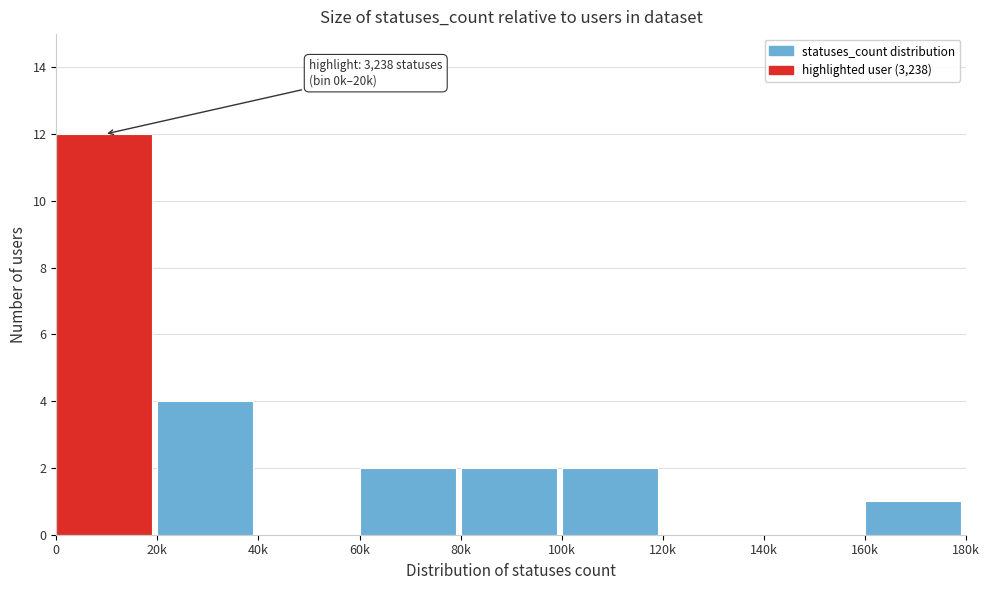

Reading right to left, what are all the values shown in this chart?

160k=1	140k=0	120k=0	100k=2	80k=2	60k=2	40k=0	20k=4	0=12